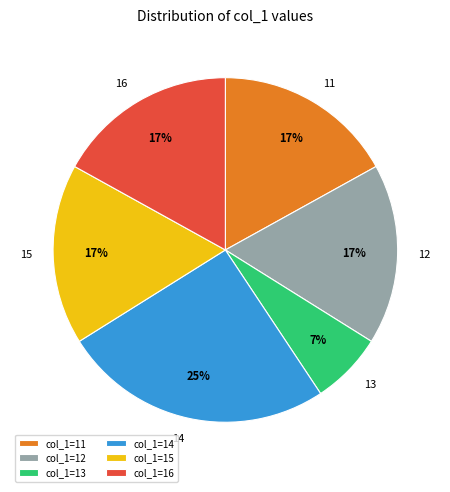

How many segments does this pie chart have?

6